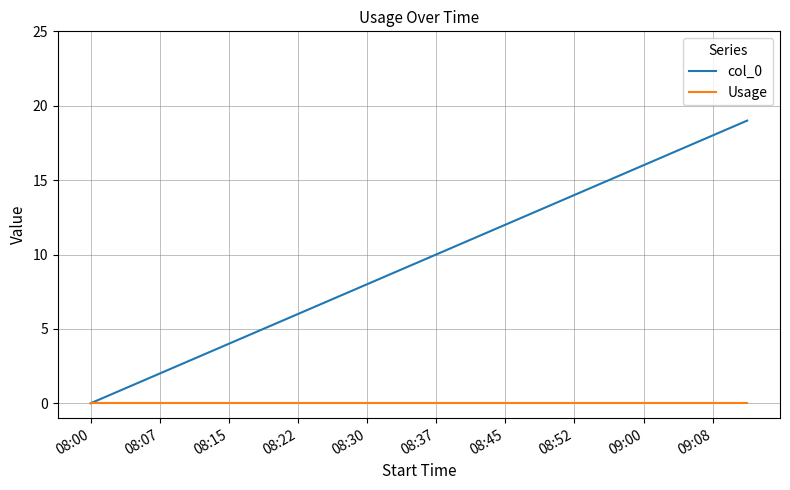

Which series has the largest total across all categories?

col_0